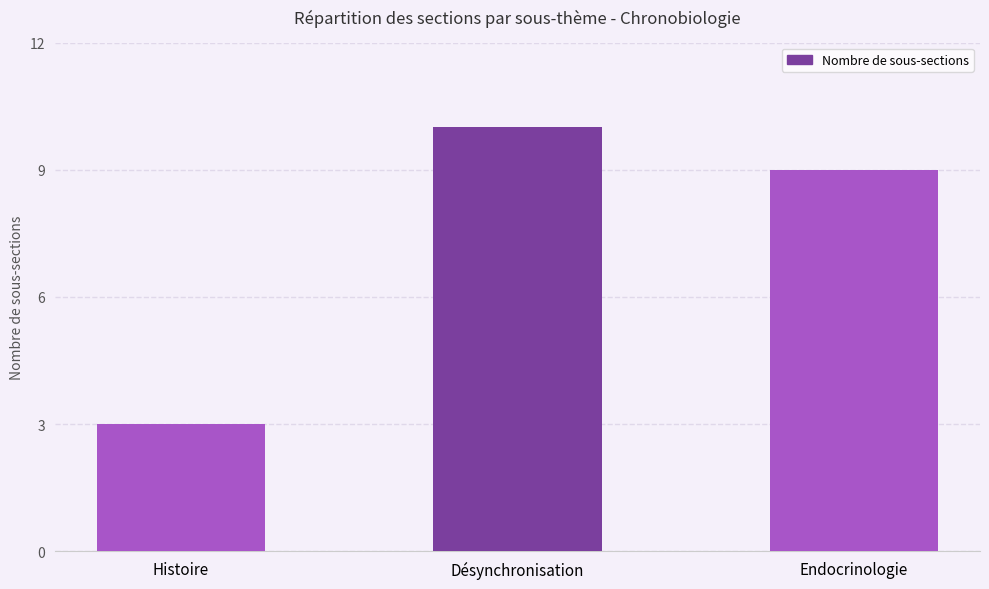

At which label does the data first exceed 9?

Désynchronisation